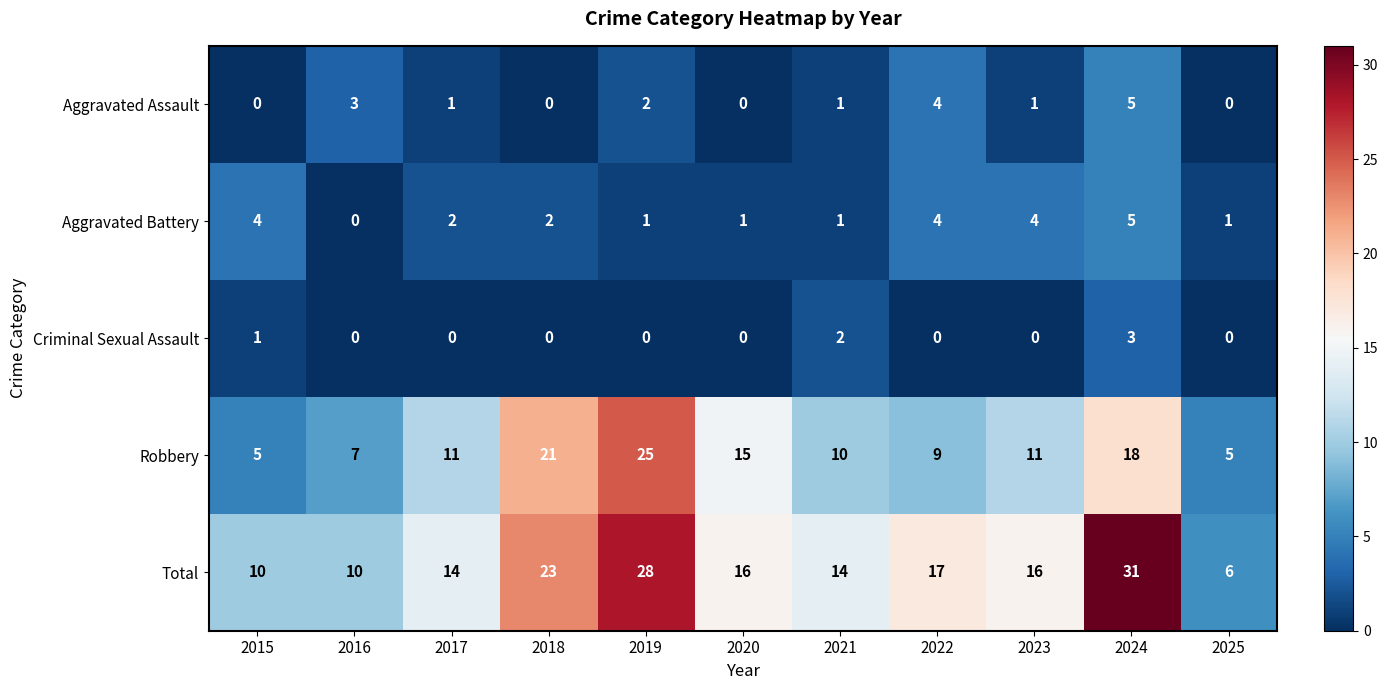

At which label is Criminal Sexual Assault closest to 1?

2015